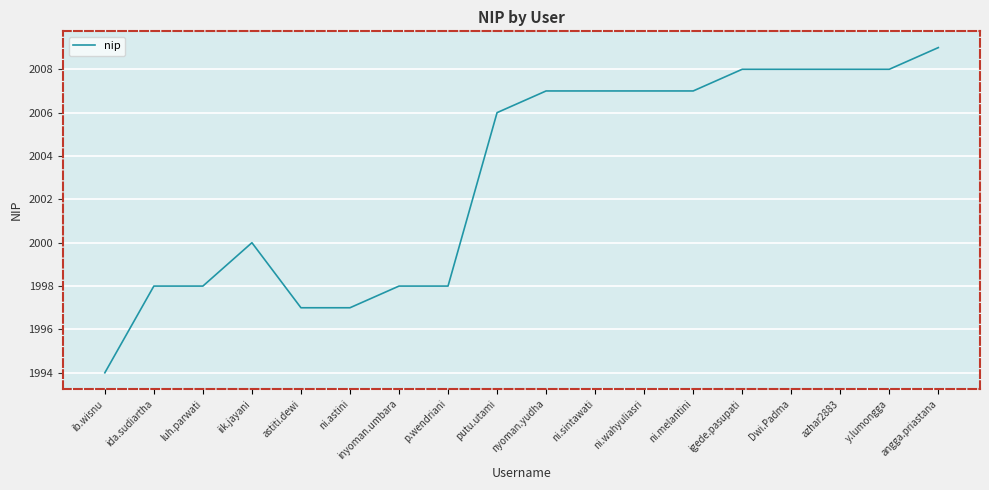

Reading left to right, transcribe all the data shown in this chart.

1994	1998	1998	2000	1997	1997	1998	1998	2006	2007	2007	2007	2007	2008	2008	2008	2008	2009